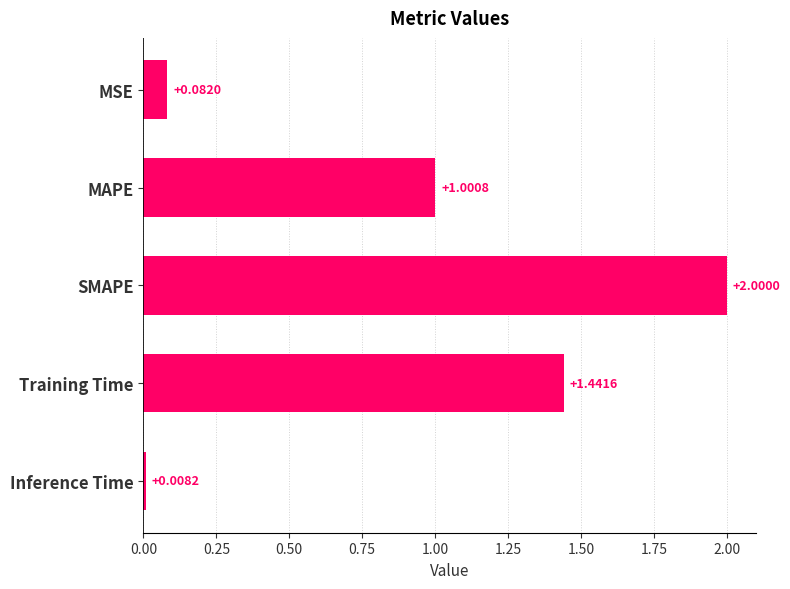

Rank the categories by value from highest to lowest.

SMAPE, Training Time, MAPE, MSE, Inference Time